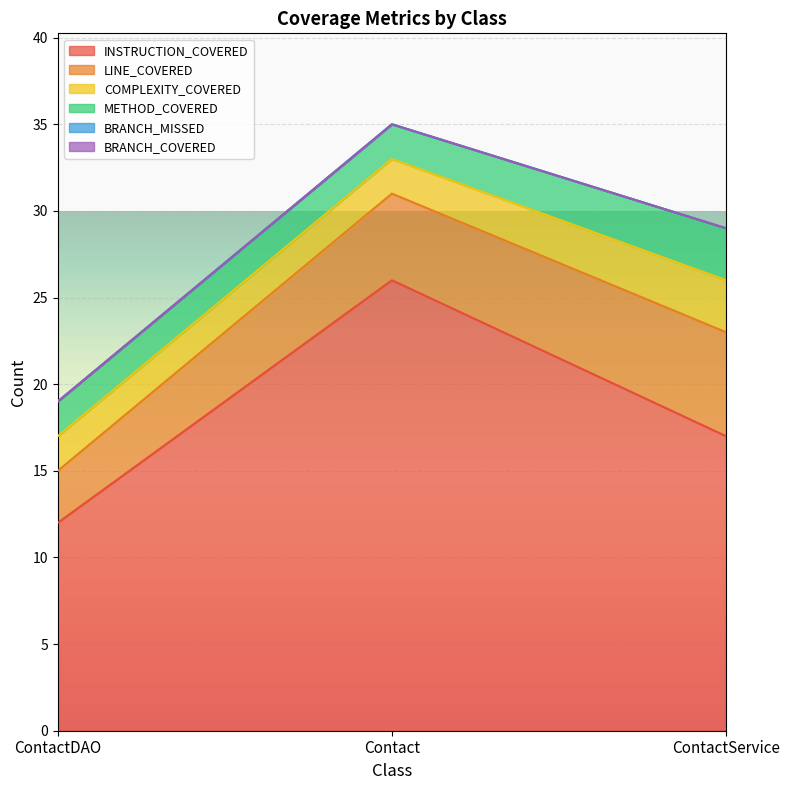

What is the spread (max minus min) of values at Contact?

26